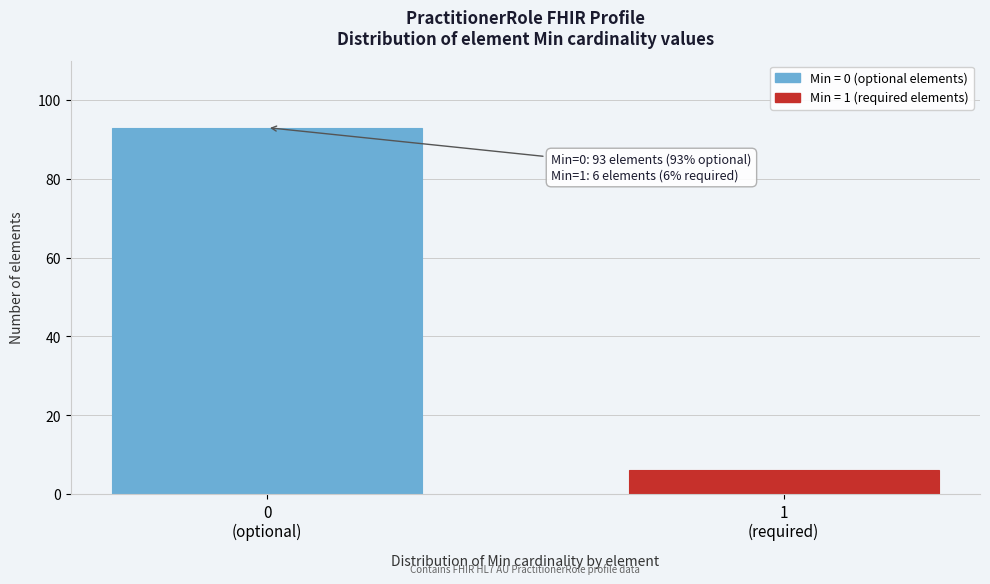

Reading left to right, list all the values displayed in this chart.

93	6